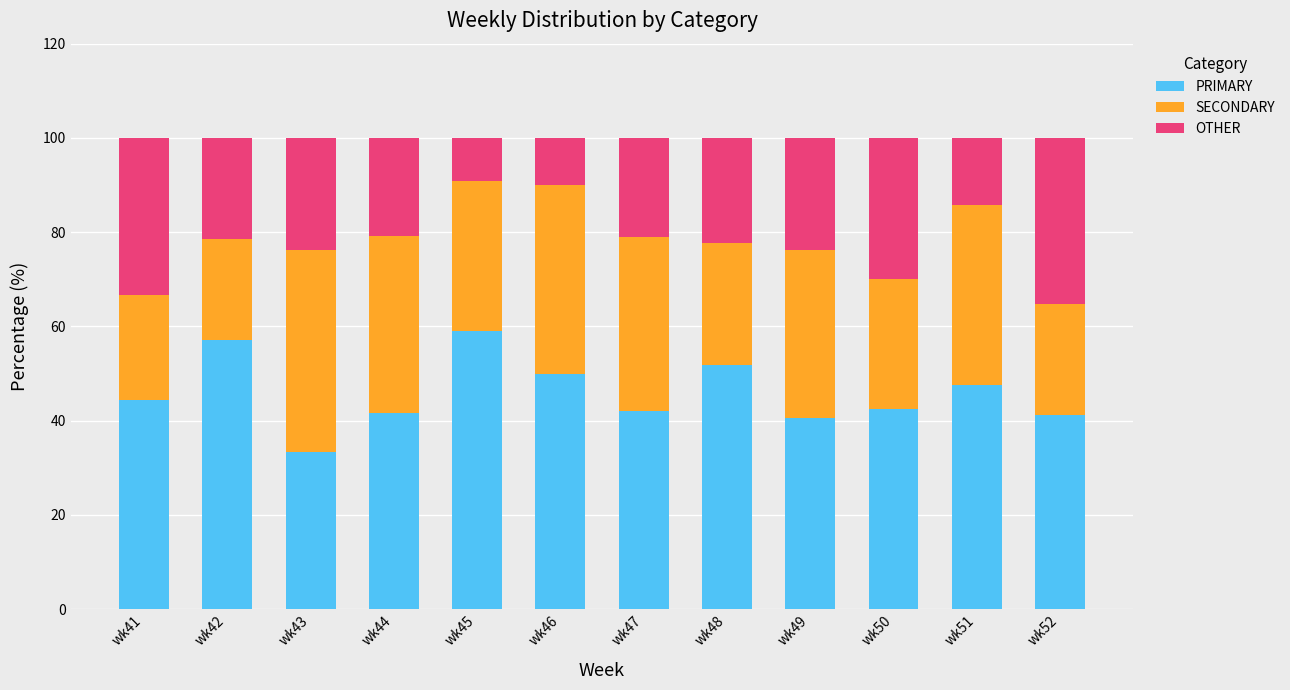

What is the lowest value of the PRIMARY series?

33.3